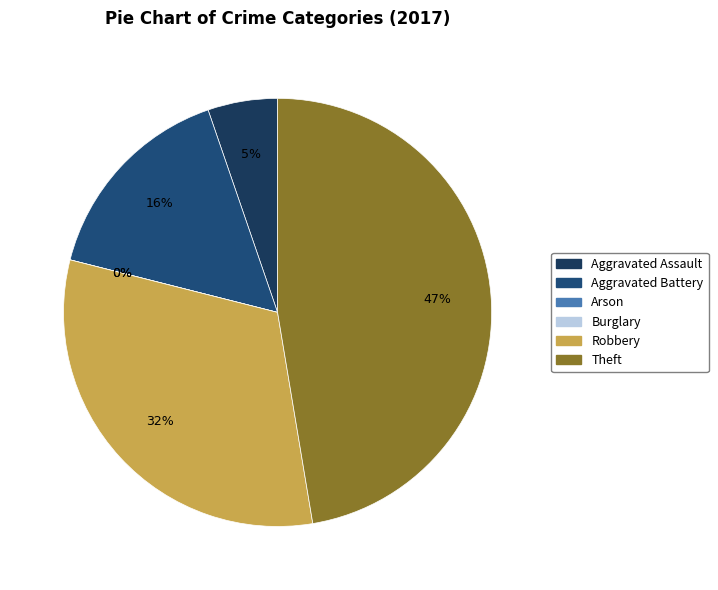

Is Aggravated Assault the majority of the pie?

No